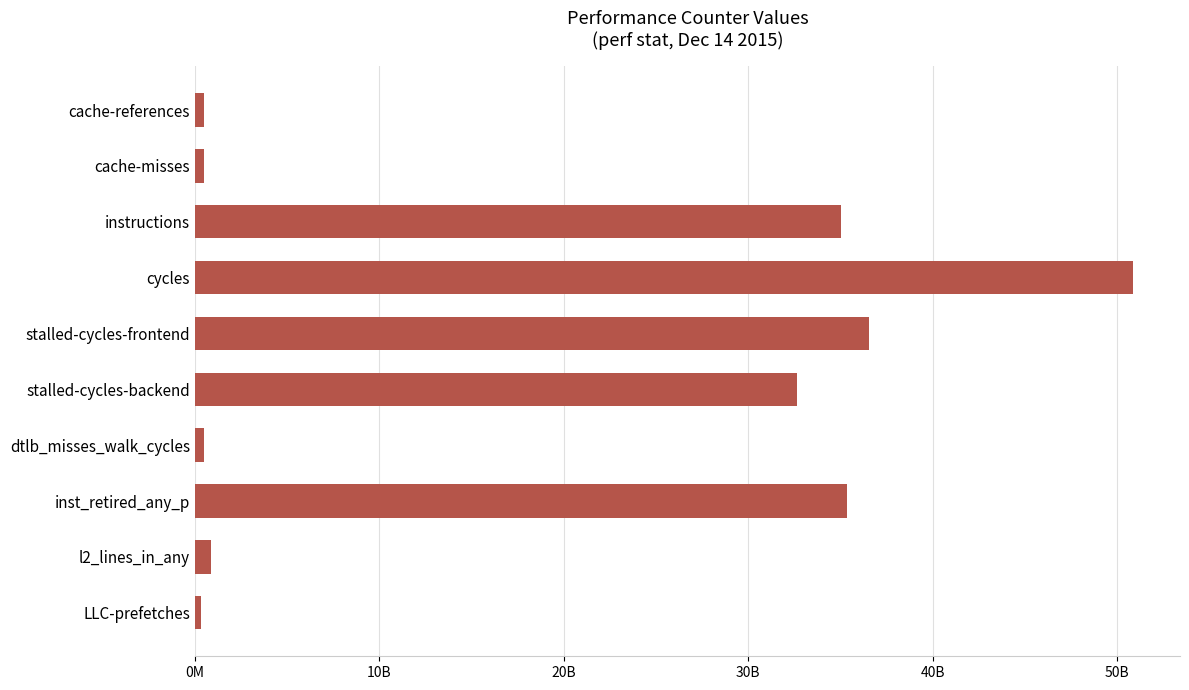

What is the sum of all values?

193129018451